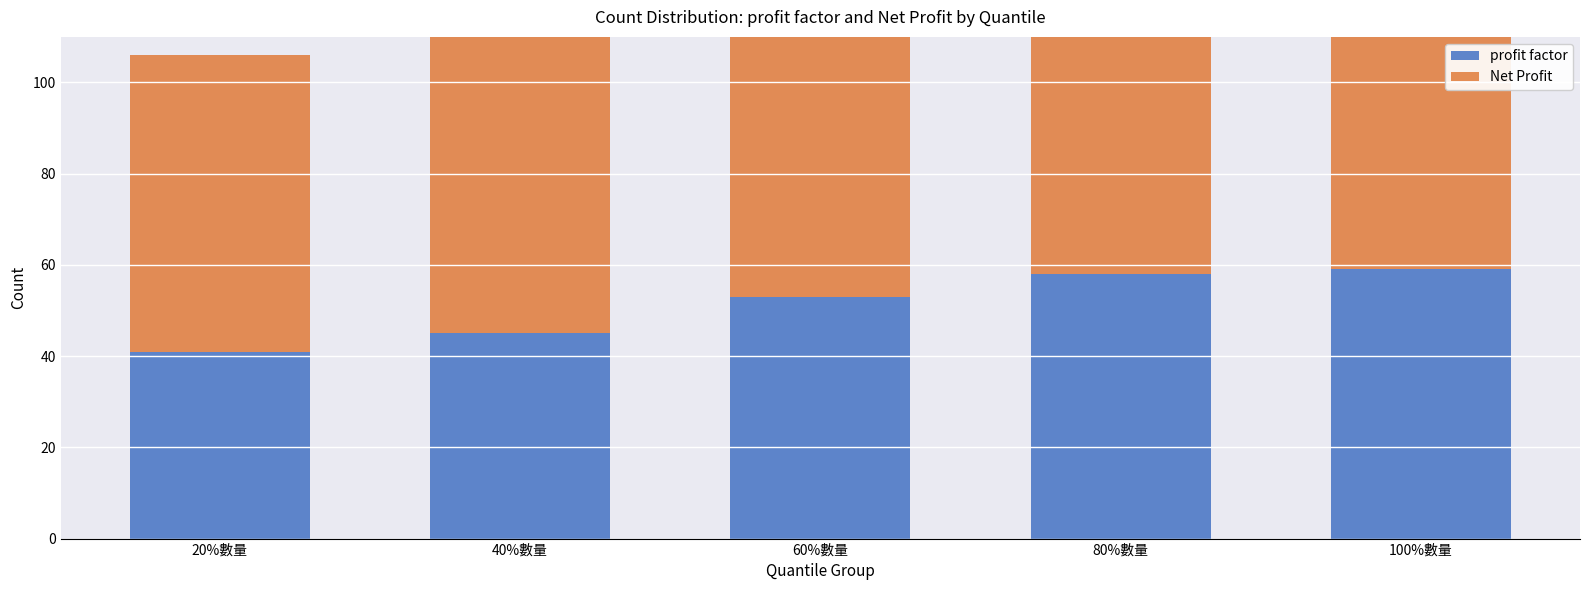

What is the maximum value shown in the chart?

65